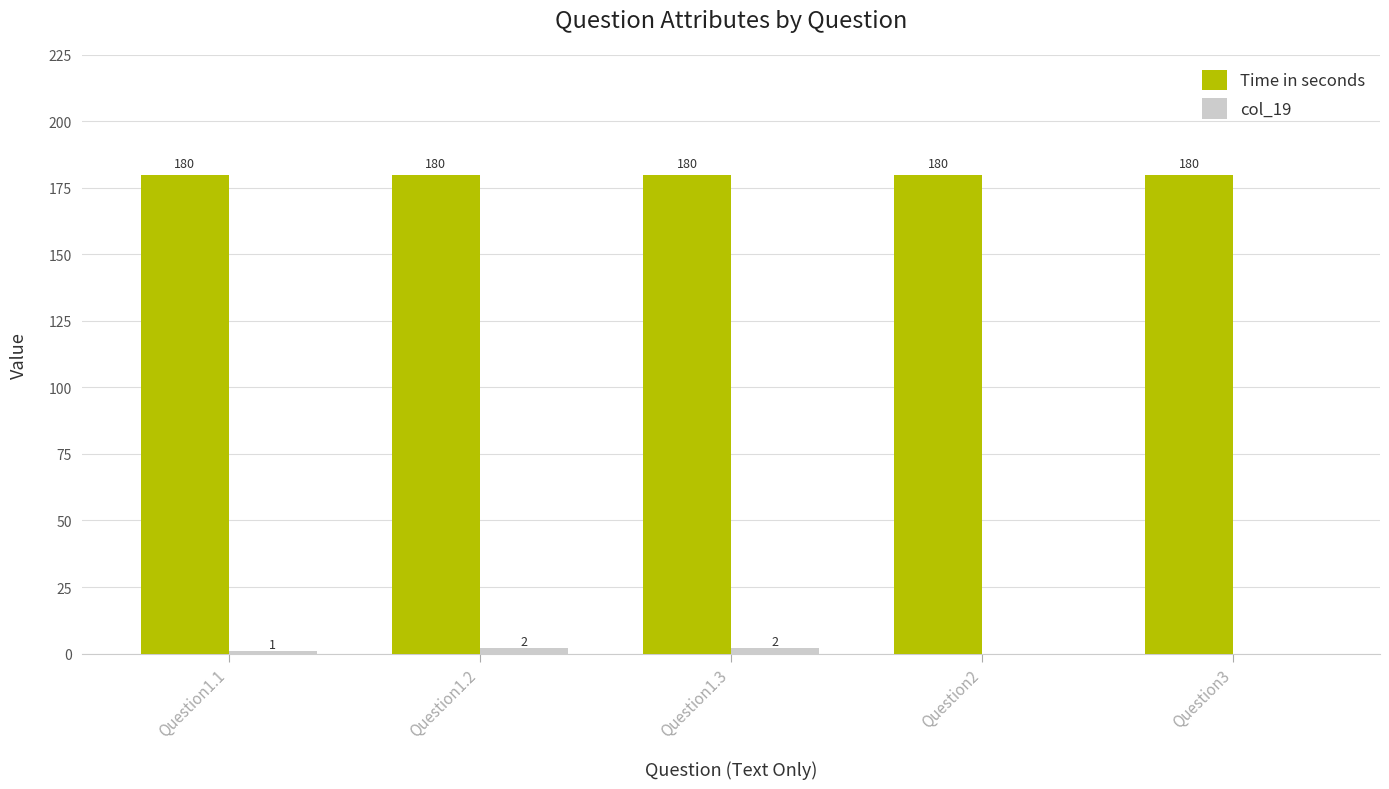

What is the maximum value for Time in seconds?

180